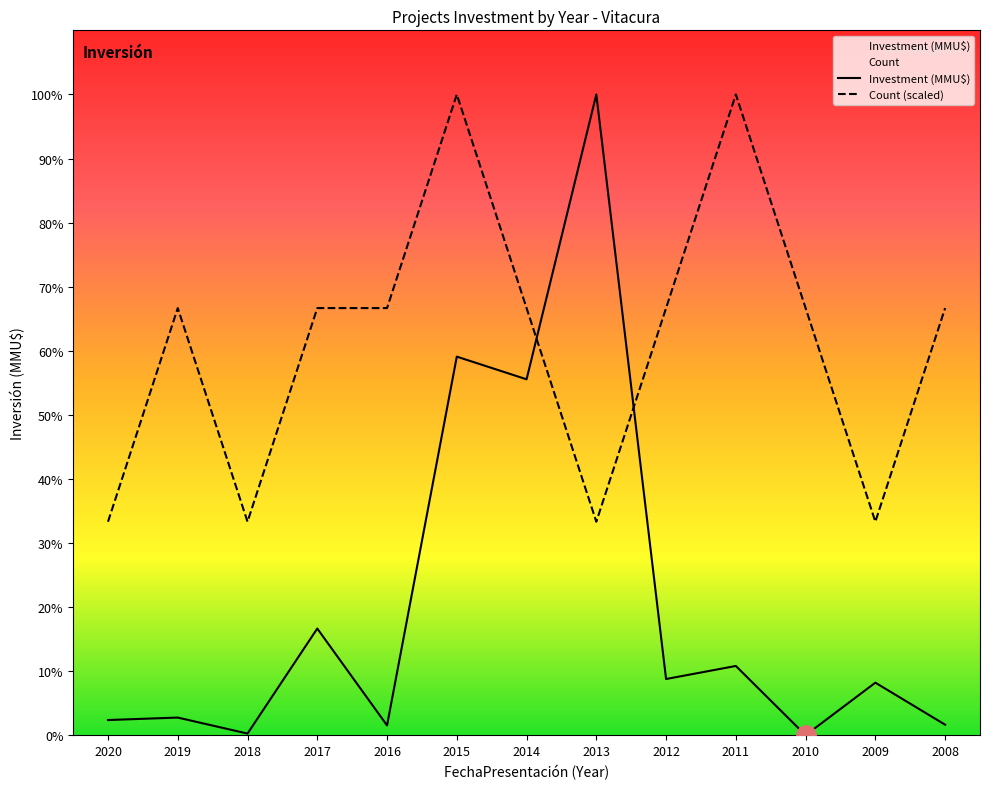

Where is Investment nearest to the value 450125?

2014